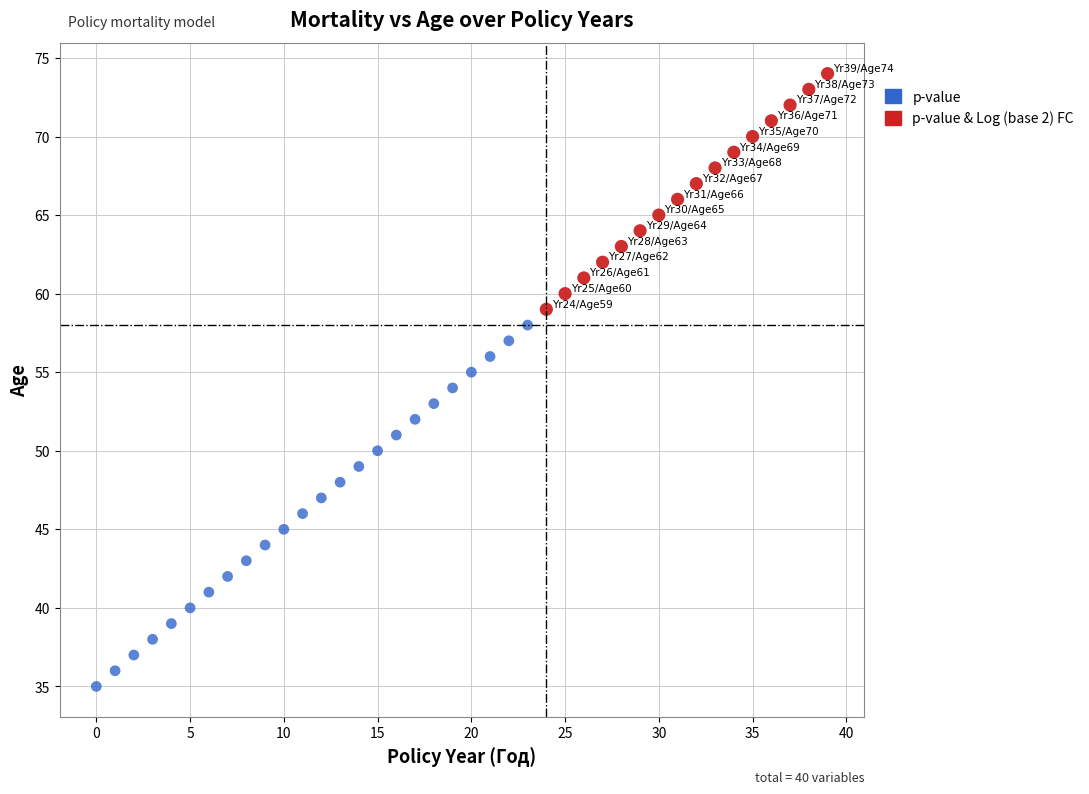

What are all the series names shown in the legend?

p-value, p-value & Log (base 2) FC